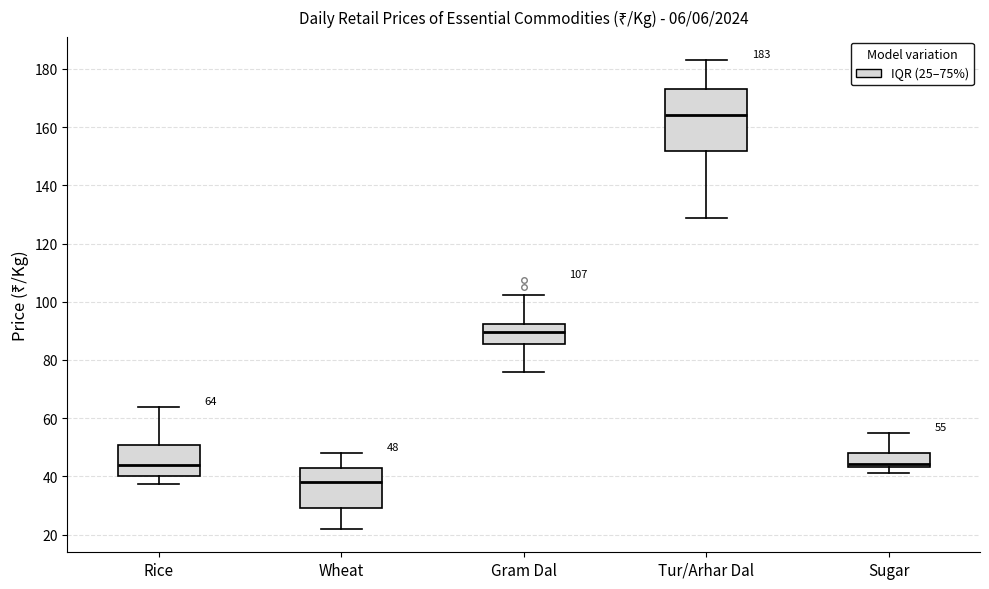

Which box's median line is the highest?

Tur/Arhar Dal